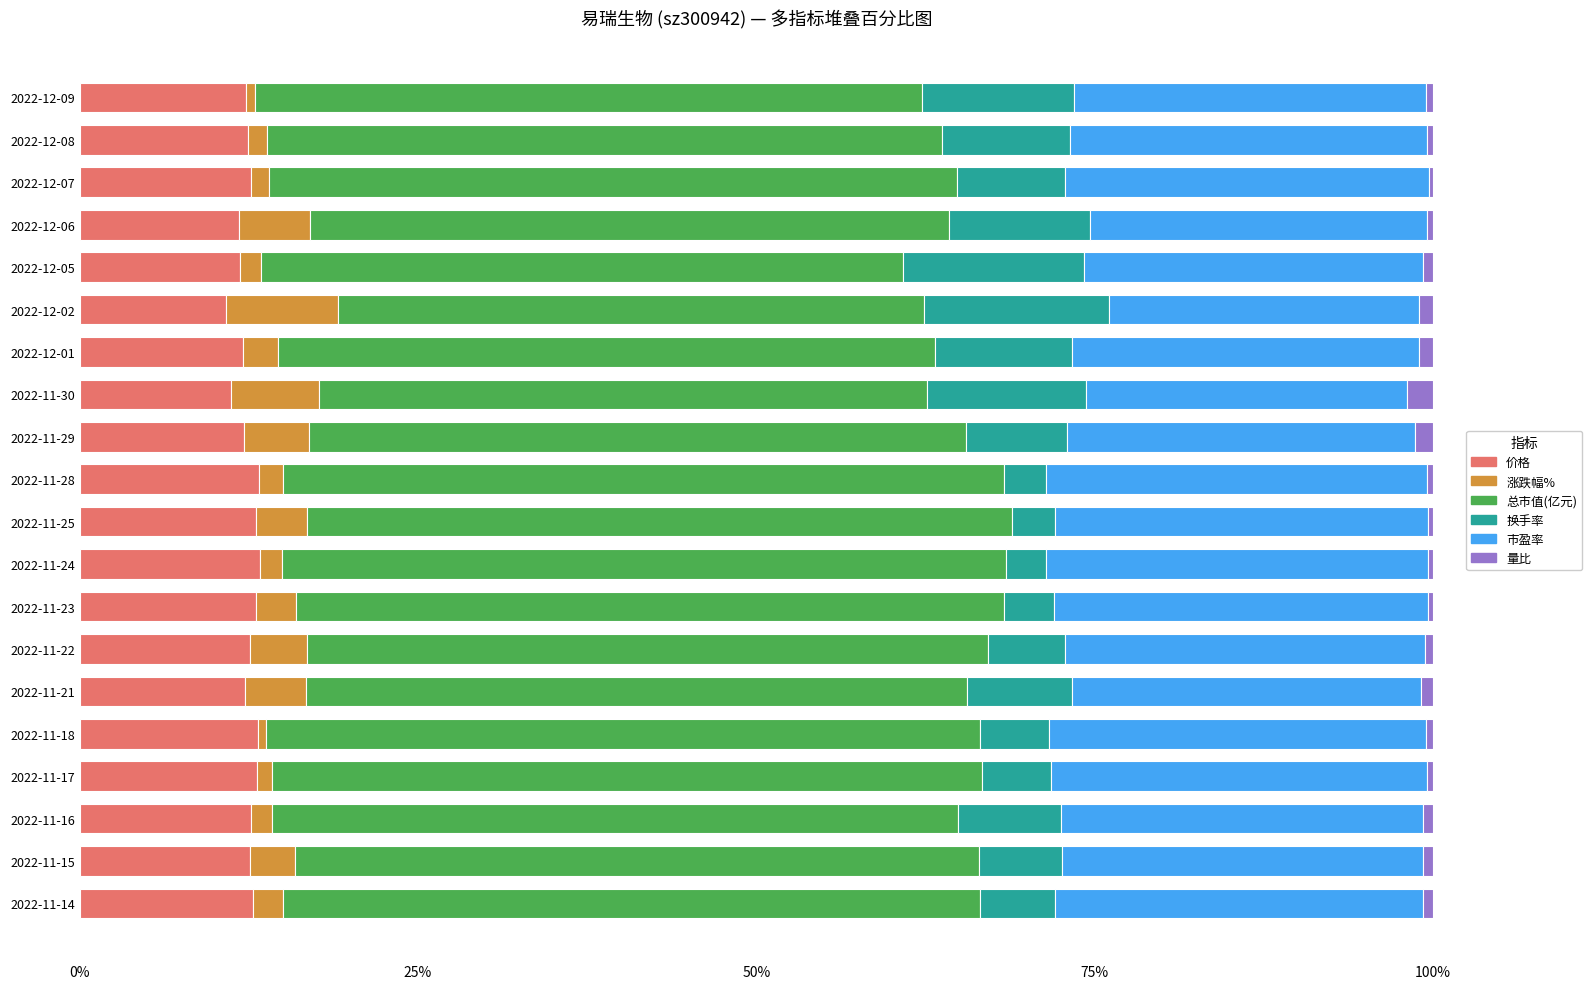

What is the average value of the 价格 series?

12.4